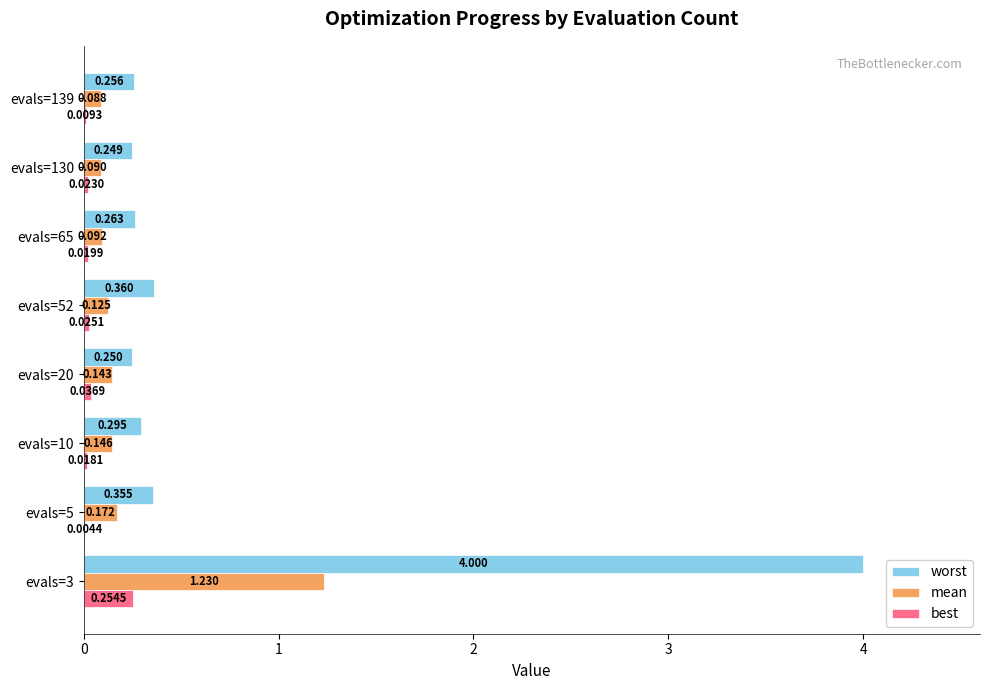

What are all the series names shown in the legend?

worst, mean, best